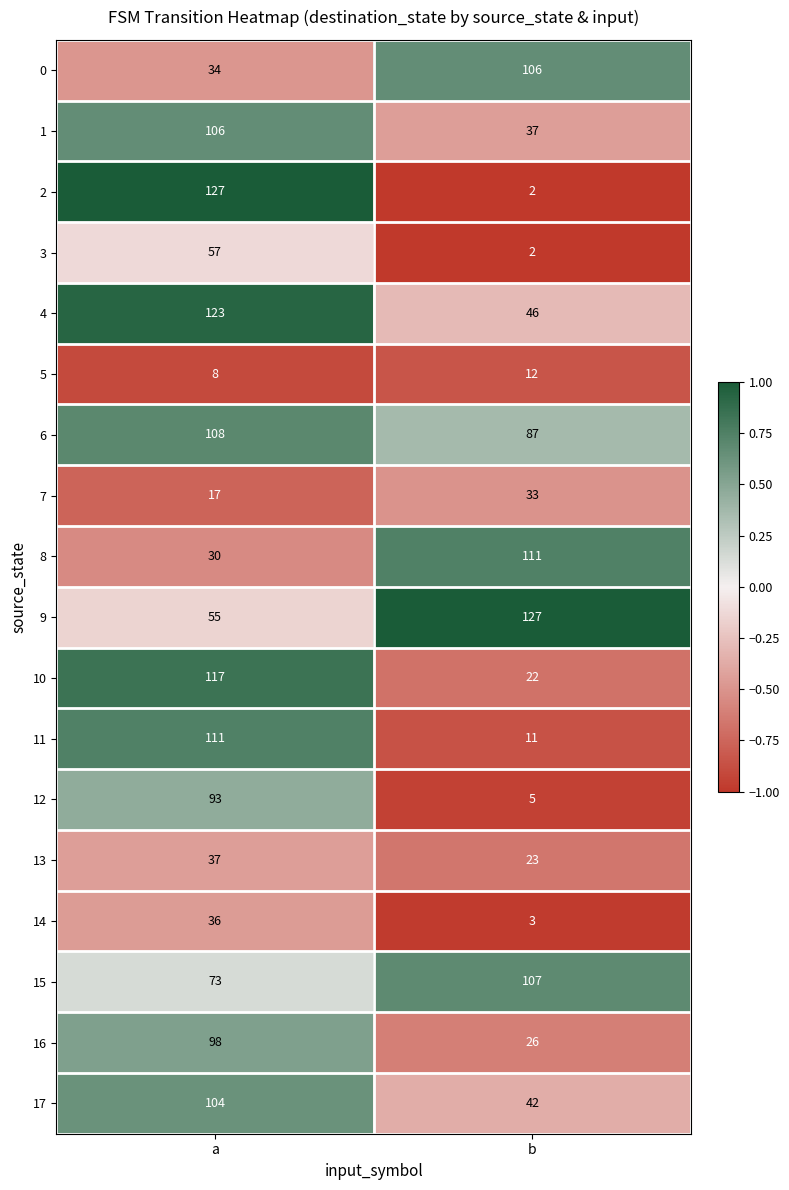

What is the sum of all 3 values?

59